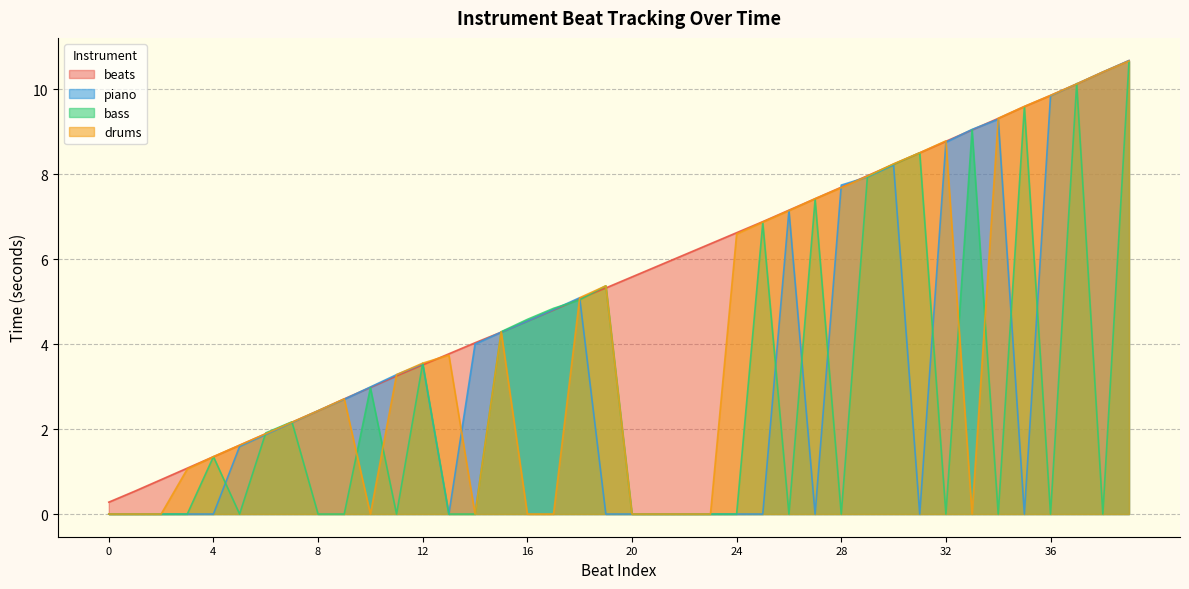

How many intersections are there between bass and piano?

16